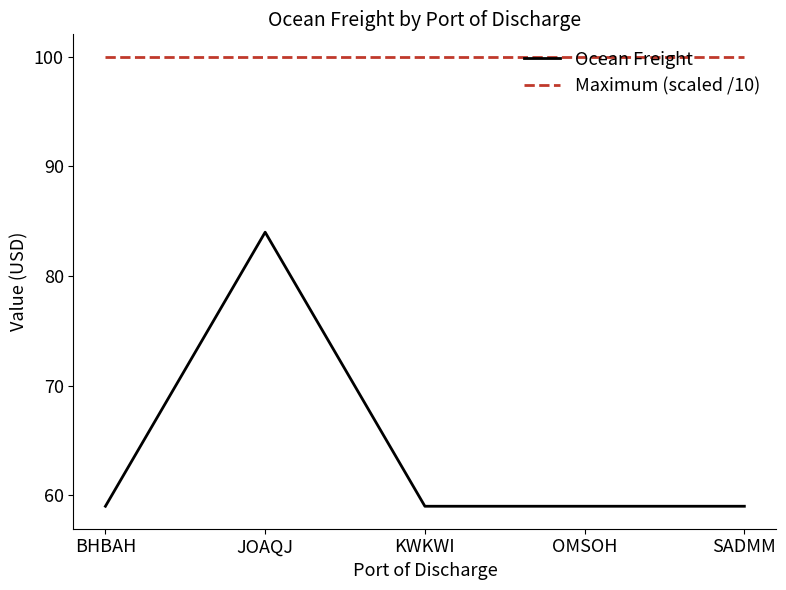

Which series has the largest total across all categories?

Maximum (scaled /10)